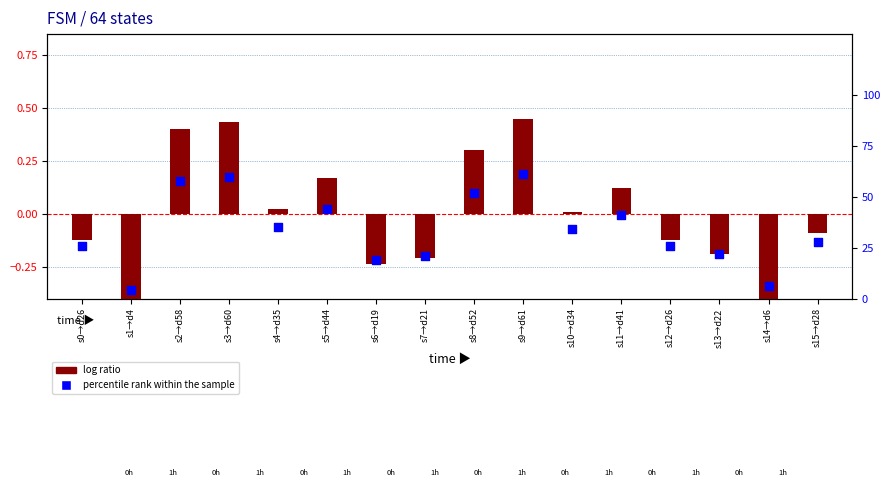

At which category is the sum across all series the highest?

s9→d61